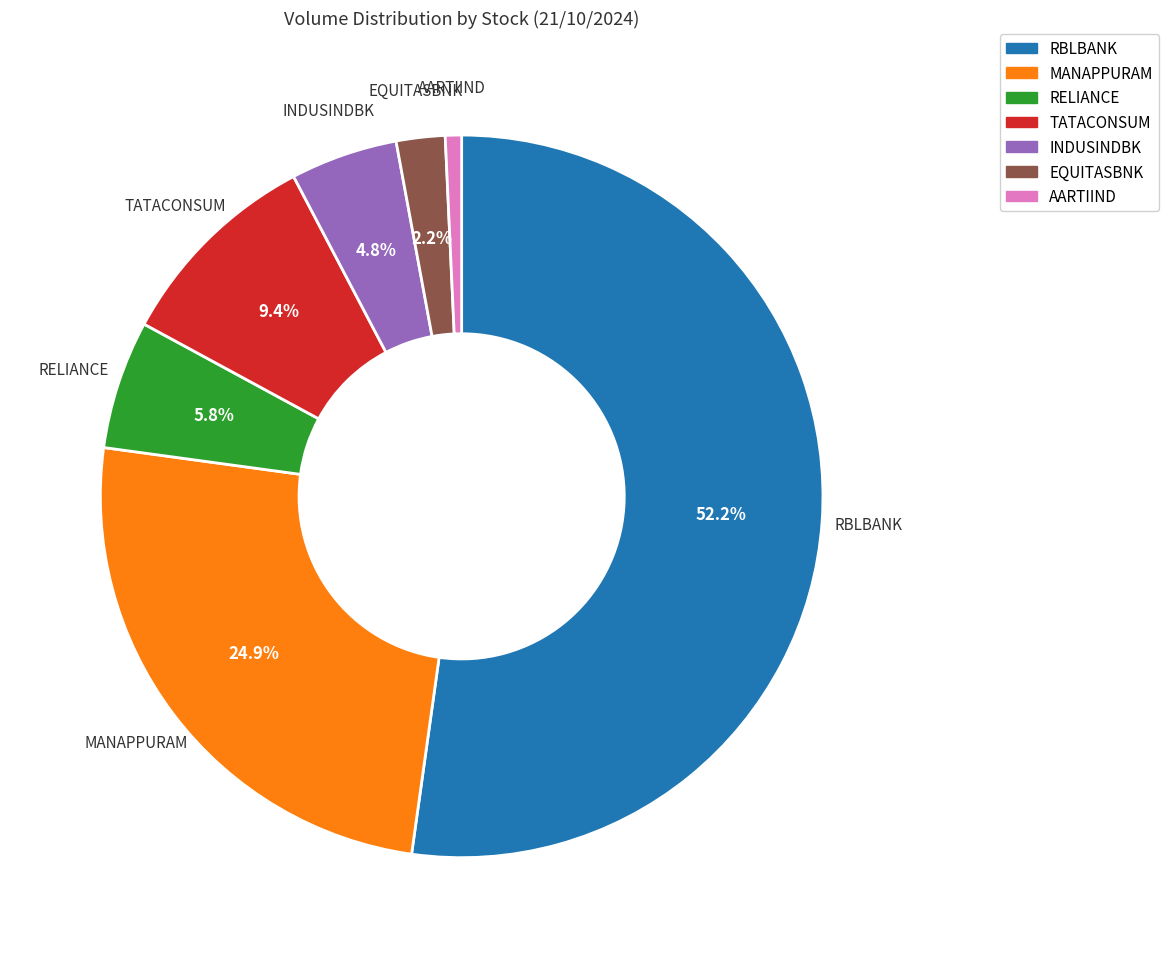

The MANAPPURAM slice represents 25% of the pie. True or false?

True